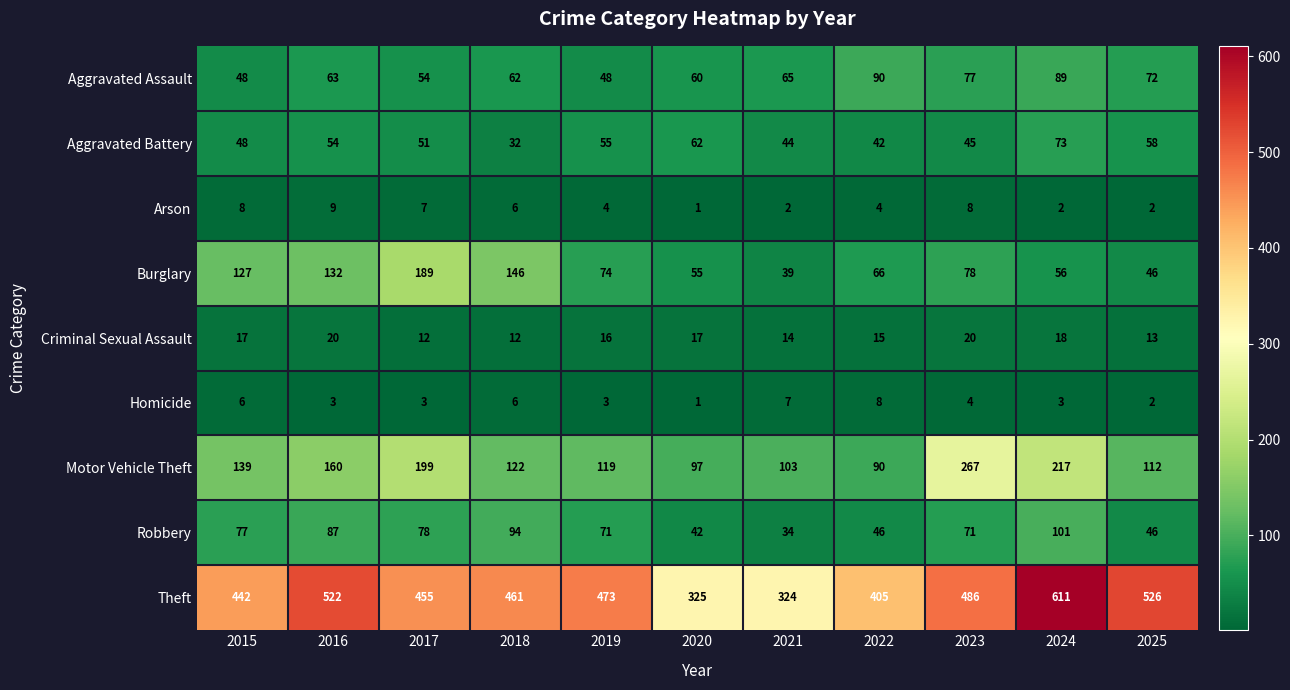

Is it true that Robbery equals 54 at 2018?

False